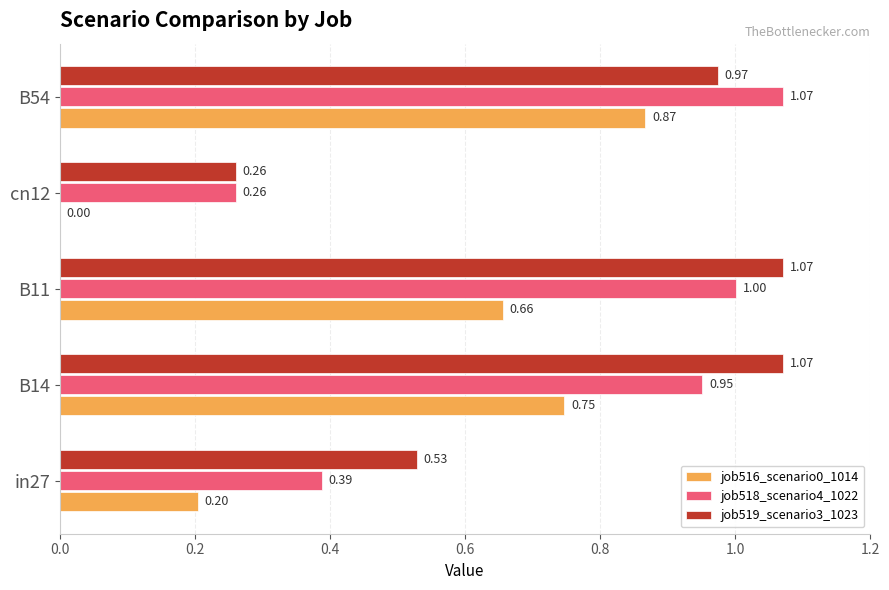

What is the sum of all job516_scenario0_1014 values?

2.5